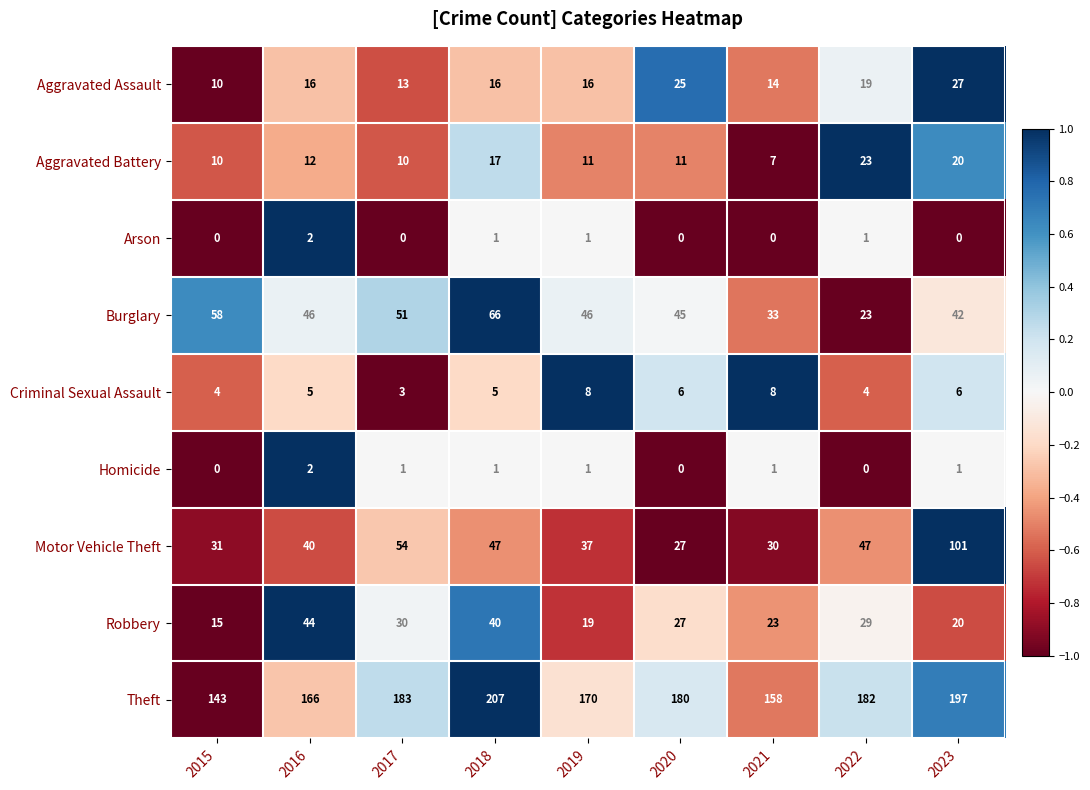

Is the value of Robbery at 2020 greater than the value of Burglary at 2017?

No